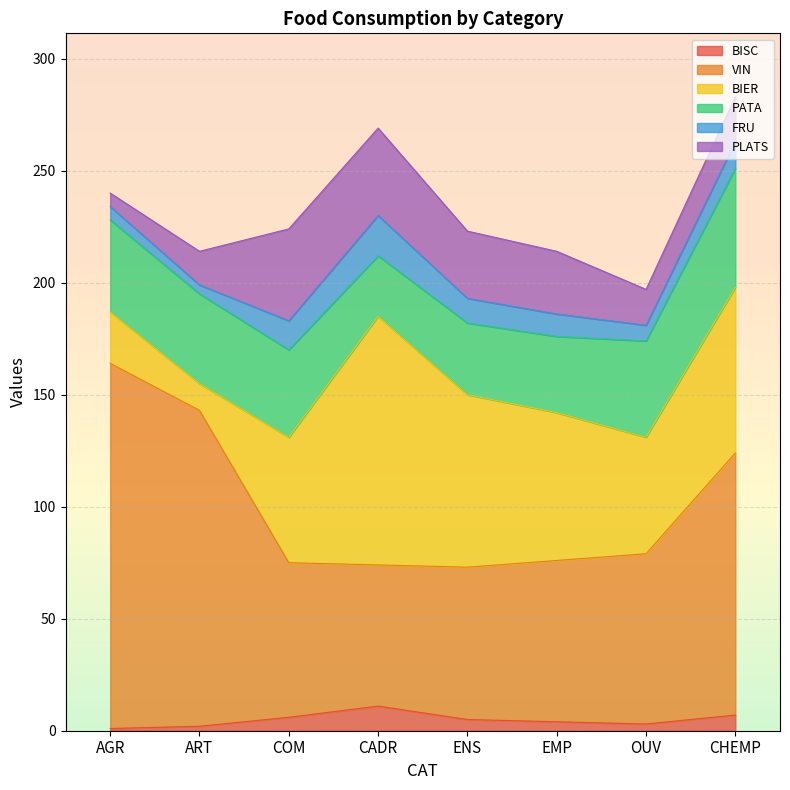

At which label does FRU first exceed 11?

COM